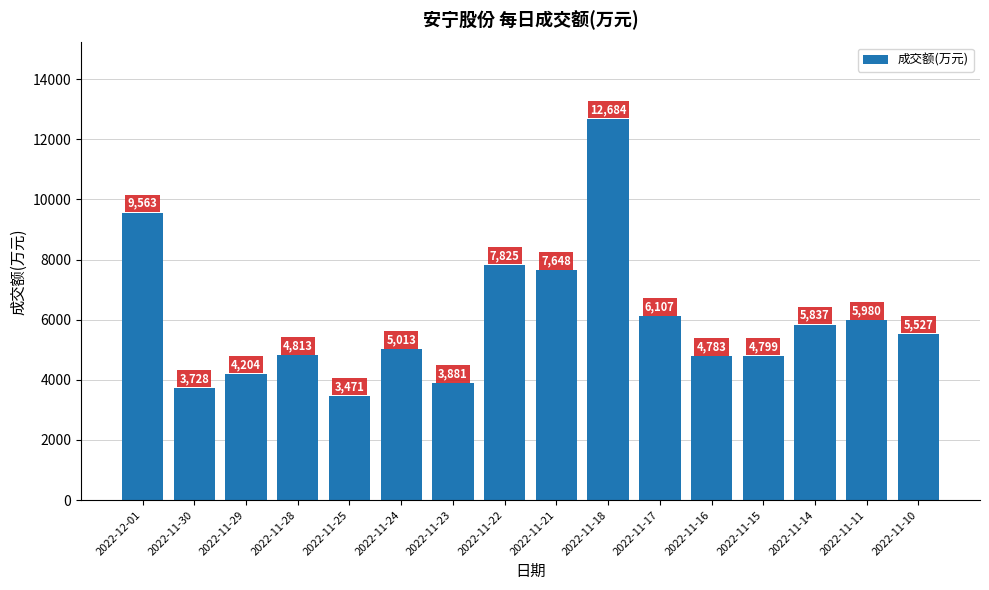

Reading left to right, transcribe all the data shown in this chart.

2022-12-01=9563	2022-11-30=3728	2022-11-29=4204	2022-11-28=4813	2022-11-25=3471	2022-11-24=5013	2022-11-23=3881	2022-11-22=7825	2022-11-21=7648	2022-11-18=12684	2022-11-17=6107	2022-11-16=4783	2022-11-15=4799	2022-11-14=5837	2022-11-11=5980	2022-11-10=5527